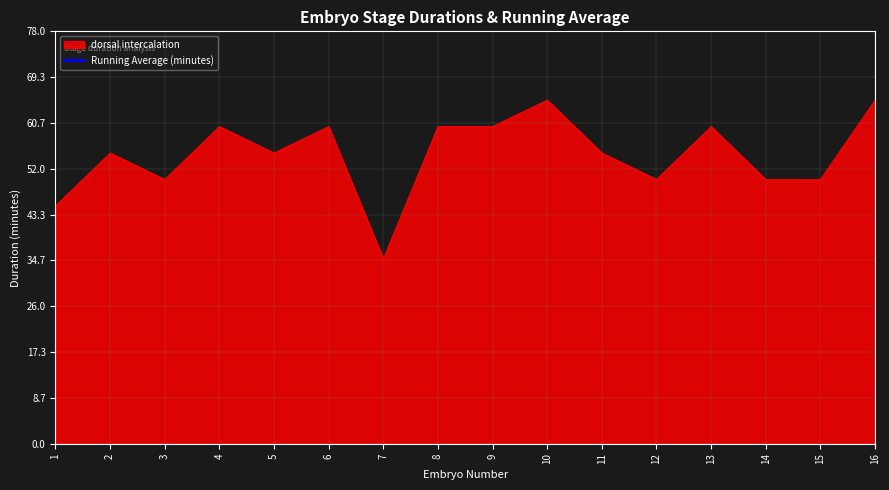

True or false: dorsal intercalation has a value of 59 at 7.

False